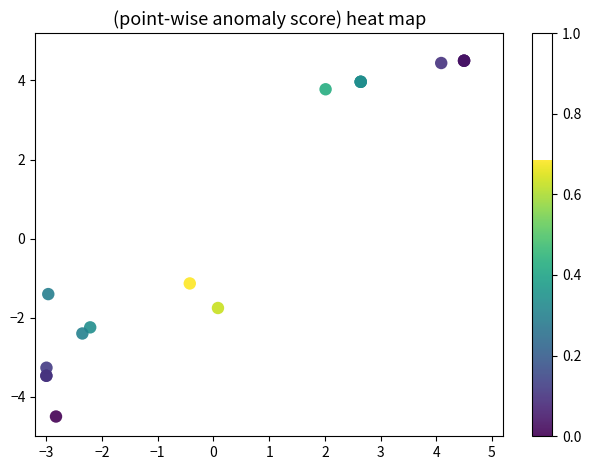

What Y value in the scatter plot is closest to 0?

-1.1